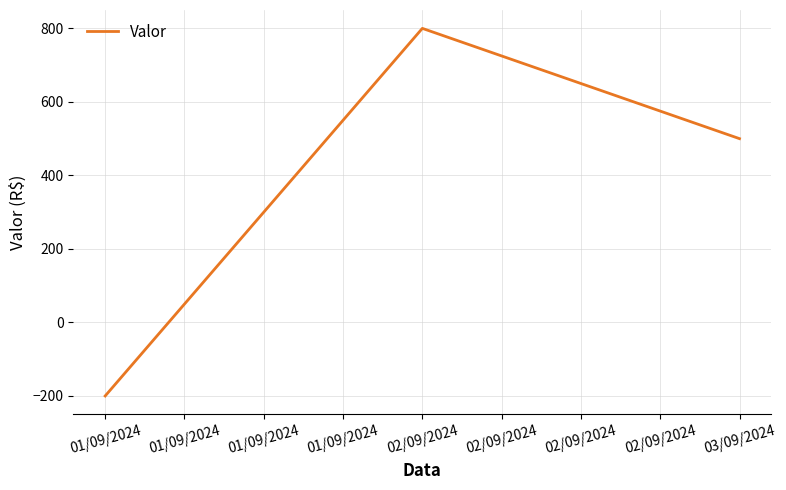

Rank the categories by value from highest to lowest.

02/09/2024, 03/09/2024, 01/09/2024